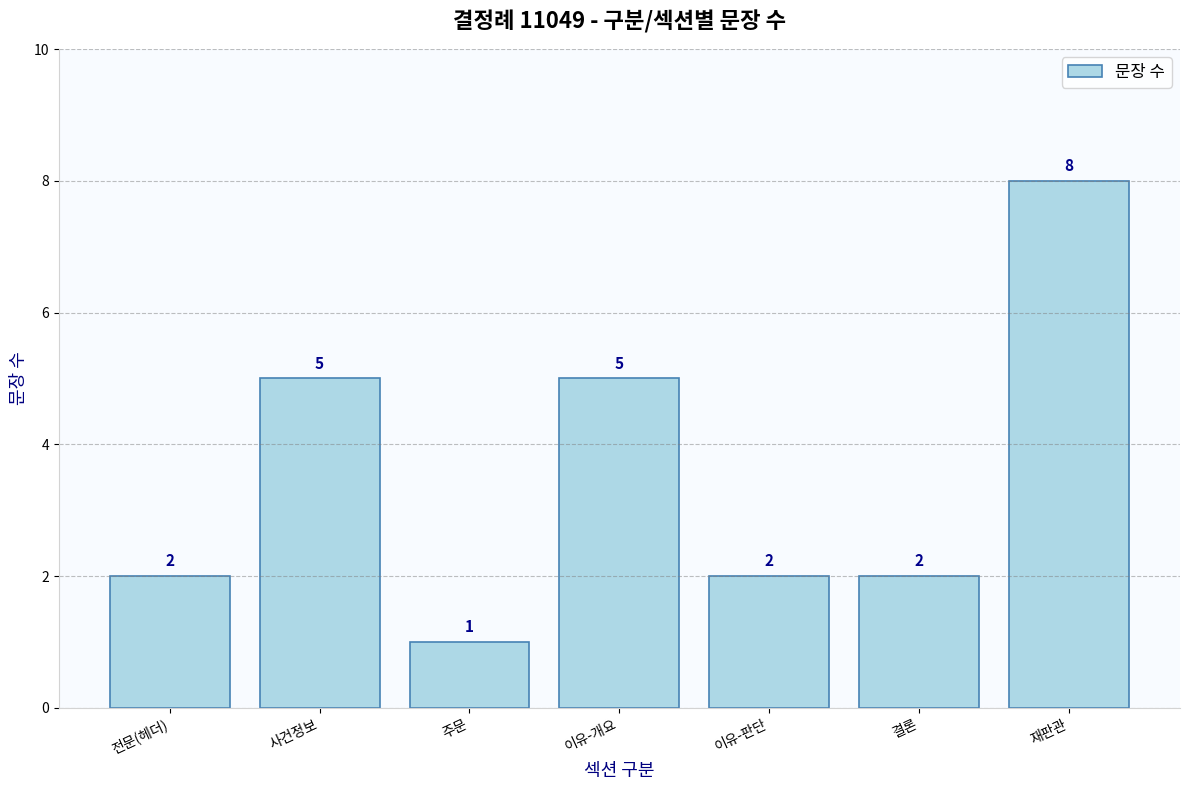

What is the sum of the values at 주문 and 재판관?

9